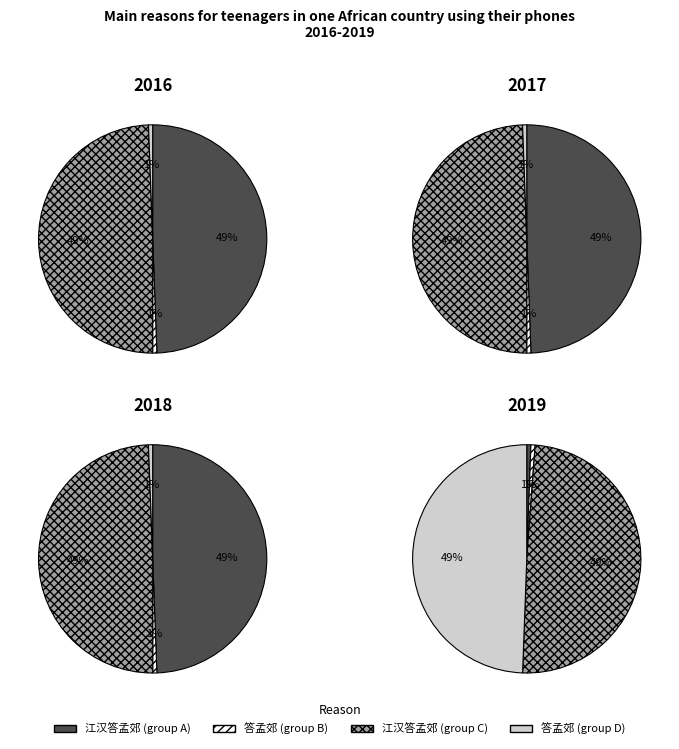

Which category has the smallest portion of the pie?

答孟郊